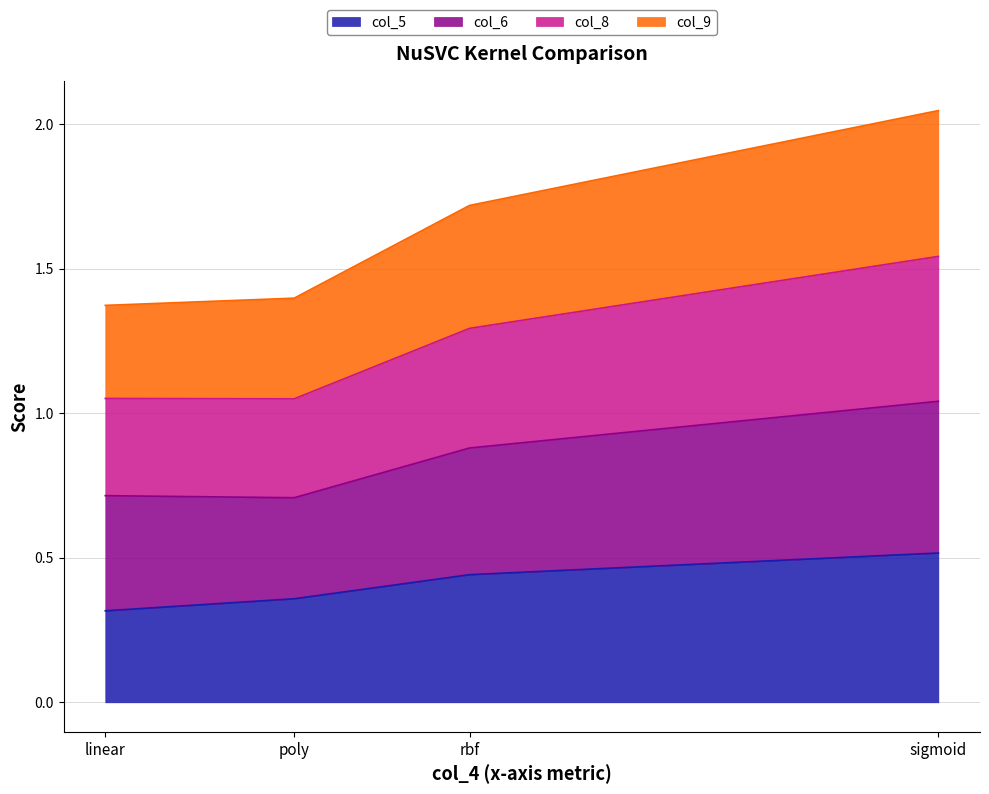

At which label does col_5 reach its peak?

sigmoid